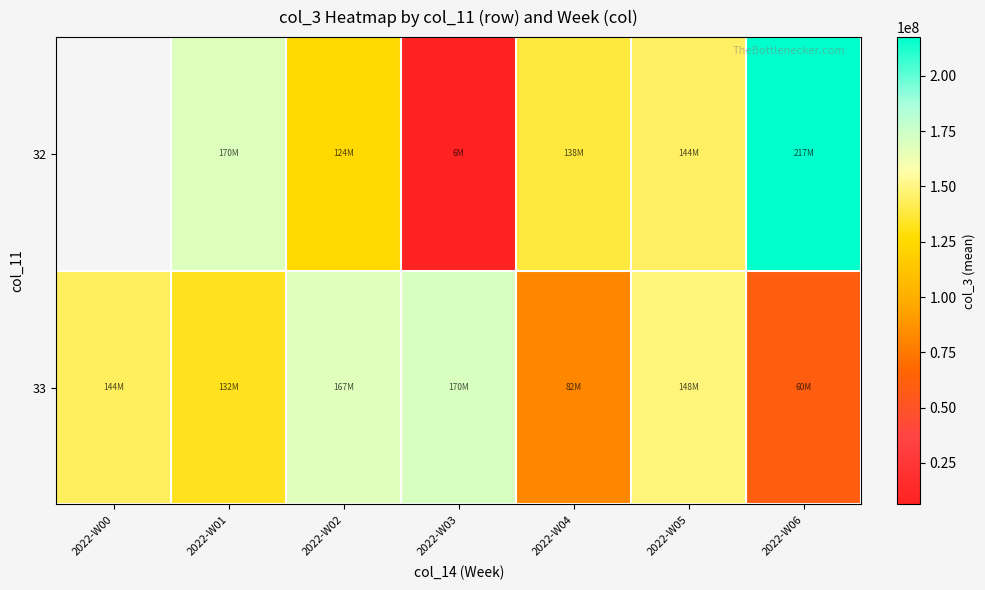

What is the total value across all series at 2022-W04?

219734566.0